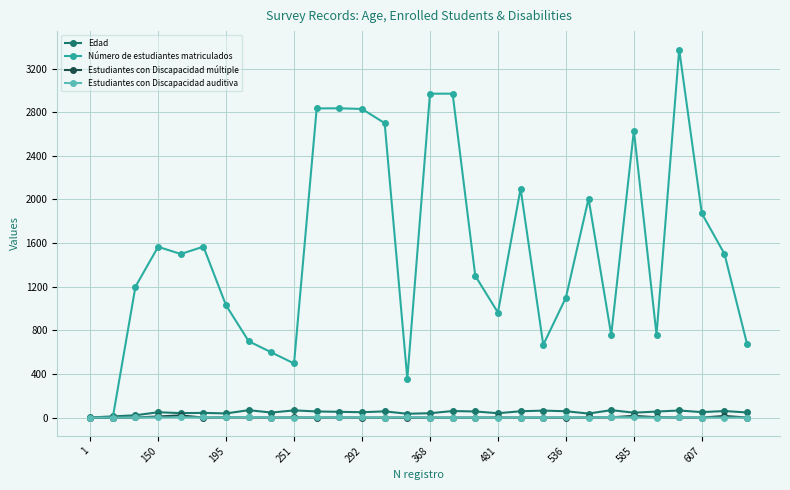

Does the chart display data point markers on the line(s)?

Yes